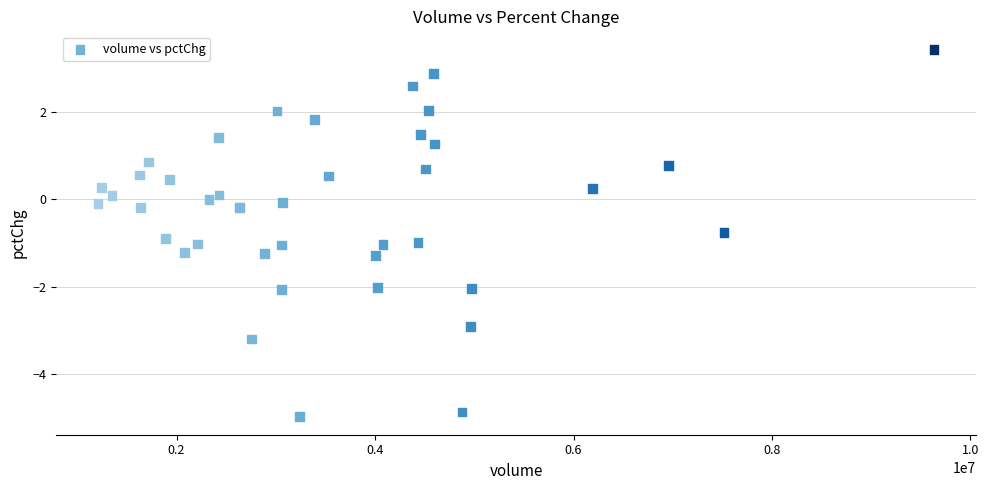

What is the range of X values (max minus min)?

8422258.0